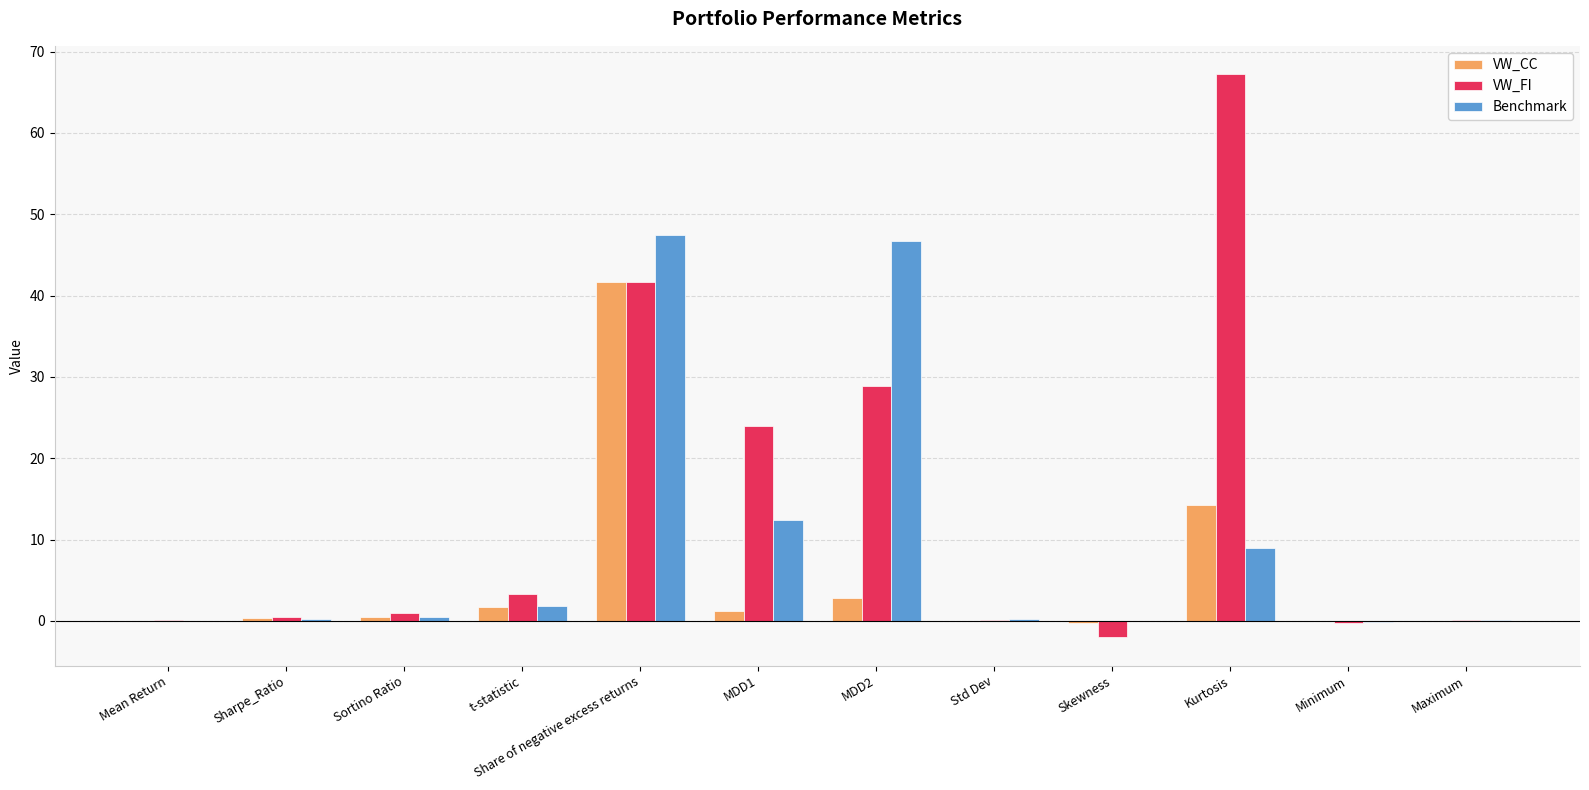

What is the maximum value for VW_FI?

67.3